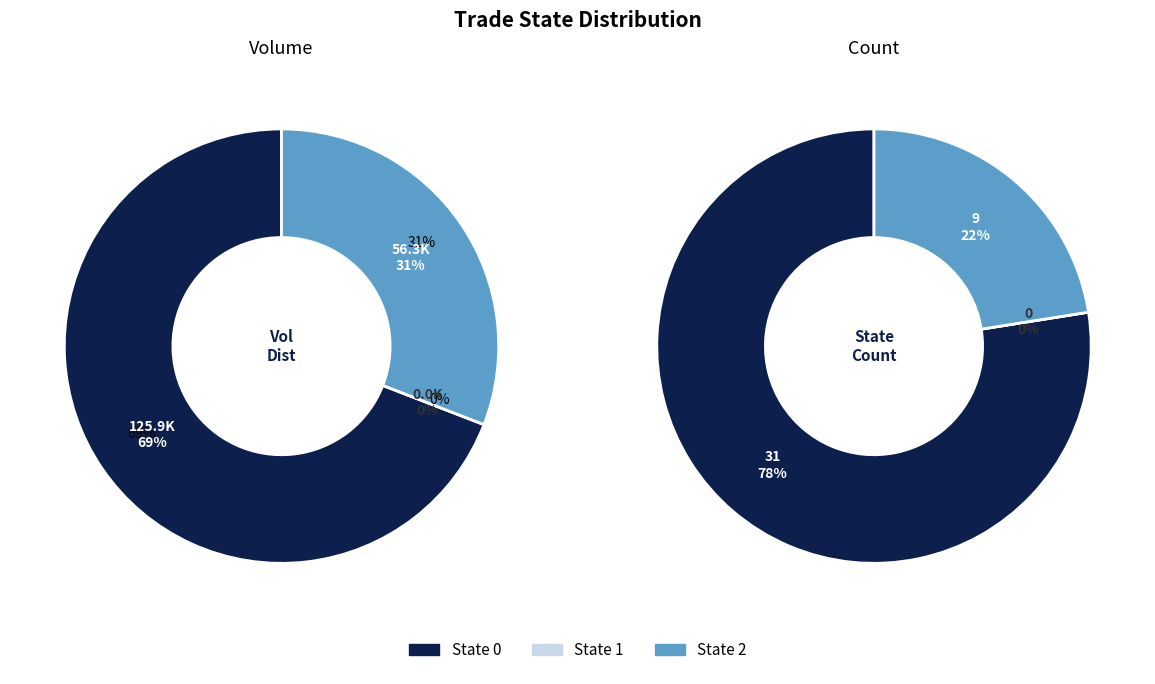

Is there any slice that represents more than half of the pie?

Yes